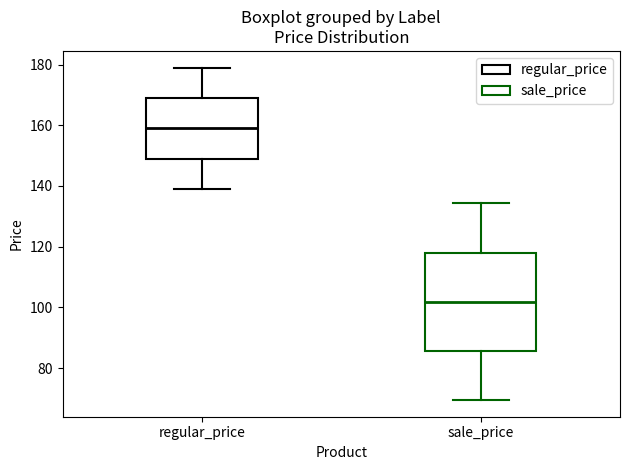

Which box's median line is the lowest?

sale_price